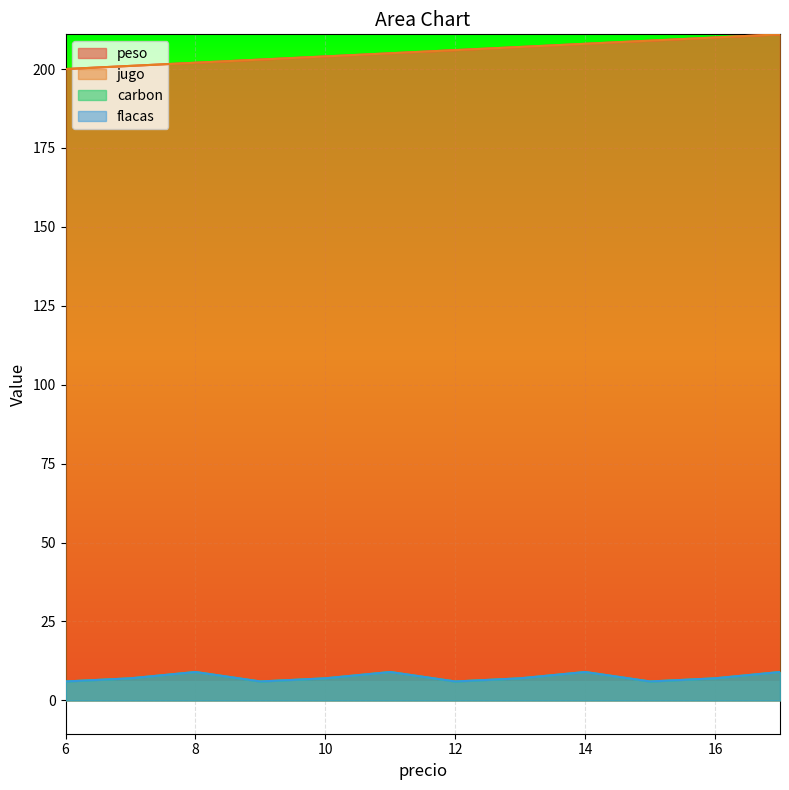

Where is the first local maximum for carbon?

8